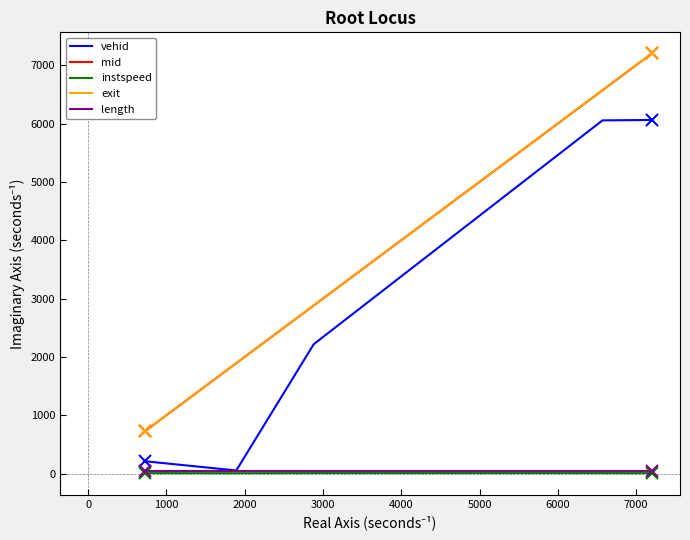

True or false: mid and vehid intersect in this chart.

False